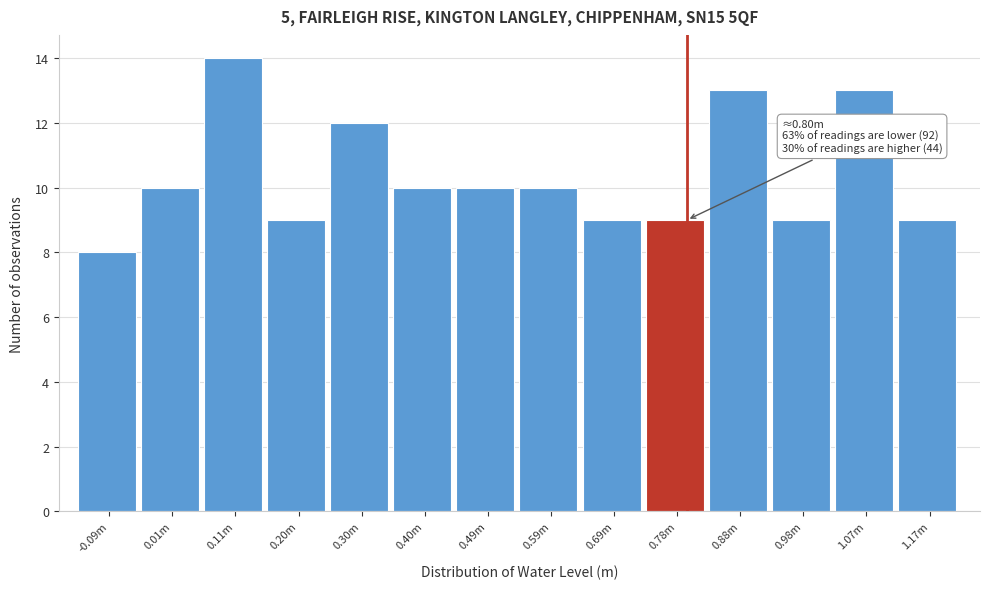

Reading left to right, extract all data points from this chart.

8	10	14	9	12	10	10	10	9	9	13	9	13	9